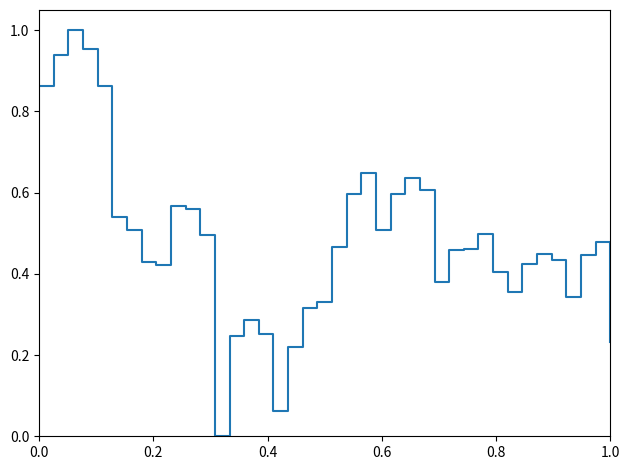

Does the chart display data point markers on the line(s)?

No